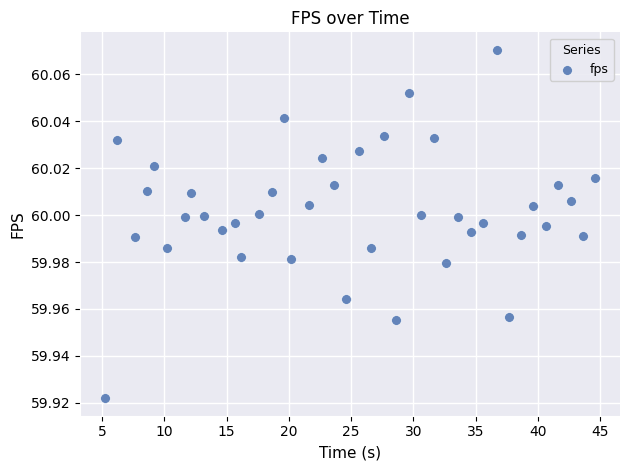

What is the range of X values (max minus min)?

39.5